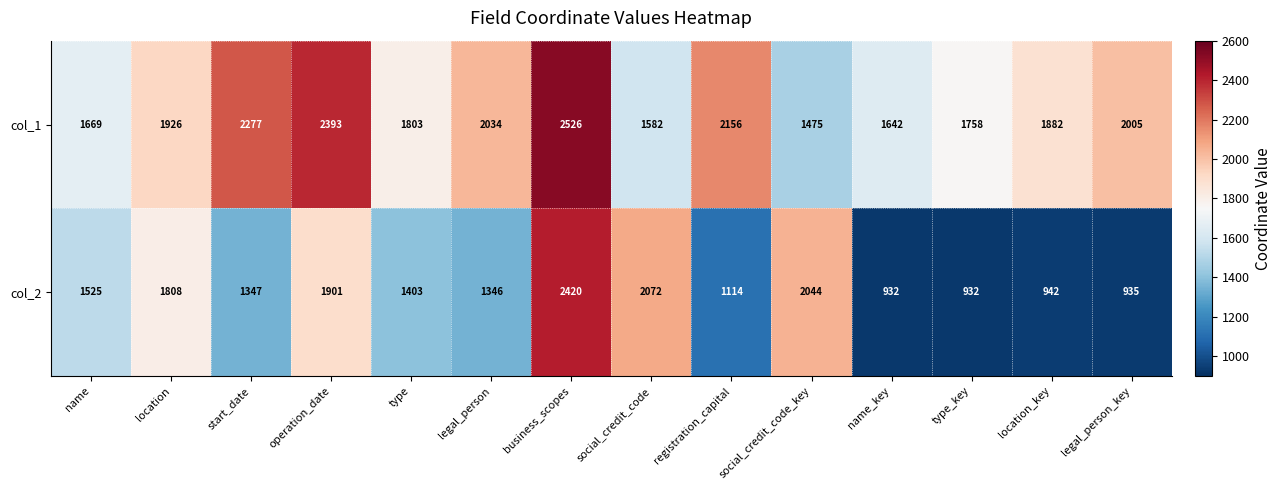

What is the total value across all series at name_key?

2574